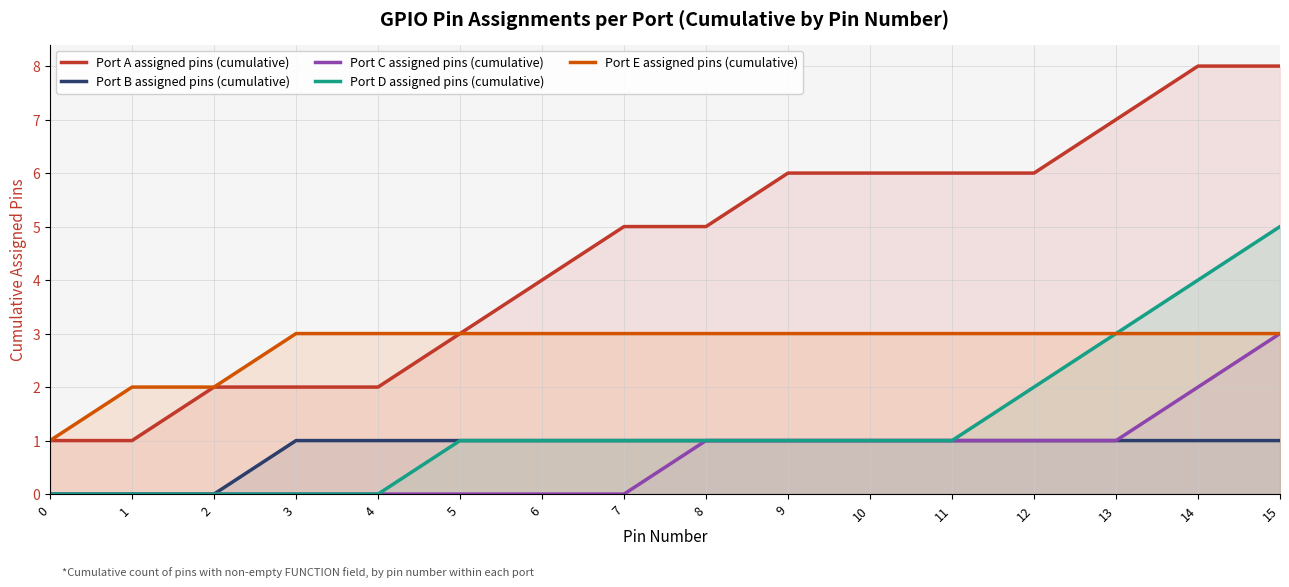

Between 2 and 6, which series saw the biggest shift?

Port A assigned pins (cumulative)